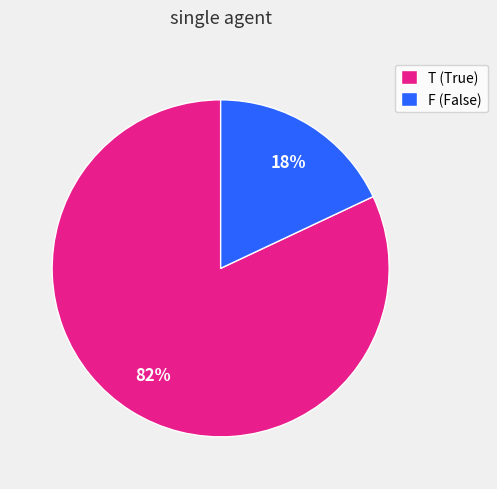

How many segments does this pie chart have?

2